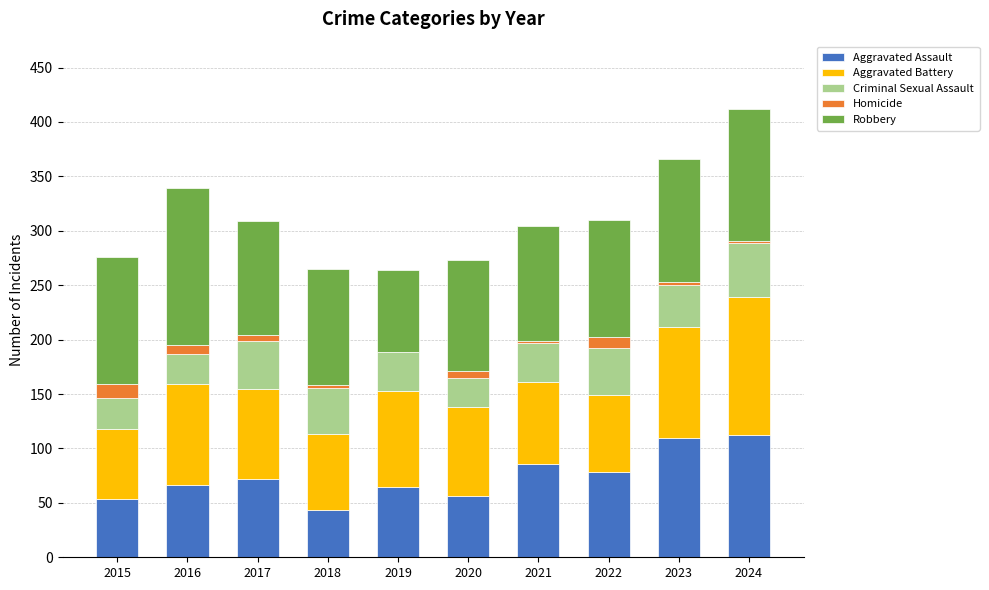

What is the sum of all Aggravated Assault values?

742